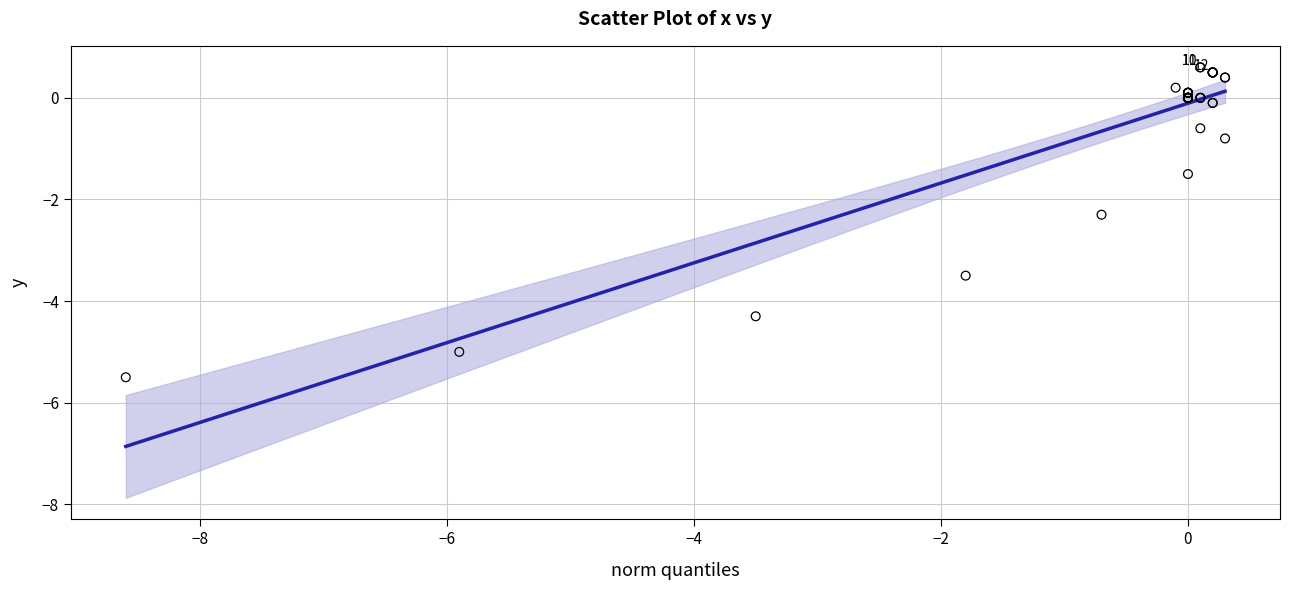

What Y value in the scatter plot is closest to -2?

-2.3